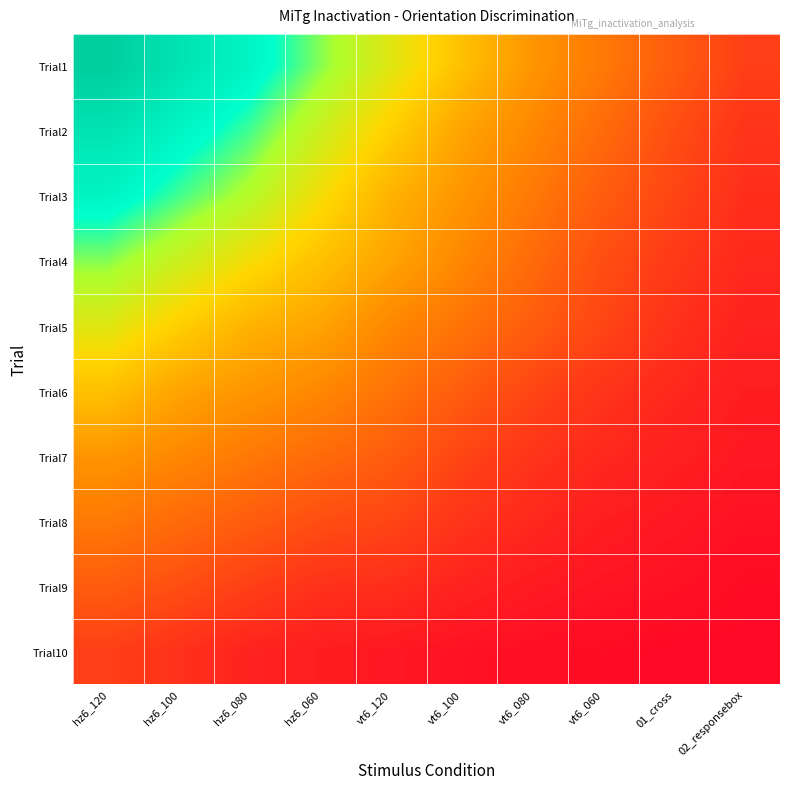

Reading left to right, extract all data points from this chart.

Trial1: hz6_120=131	hz6_100=120	hz6_080=110	hz6_060=95	vt6_120=80	vt6_100=65	vt6_080=50	vt6_060=40	01_cross=30	02_responsebox=20
Trial2: hz6_120=120	hz6_100=110	hz6_080=100	hz6_060=85	vt6_120=70	vt6_100=55	vt6_080=45	vt6_060=35	01_cross=25	02_responsebox=16
Trial3: hz6_120=110	hz6_100=100	hz6_080=90	hz6_060=75	vt6_120=60	vt6_100=50	vt6_080=40	vt6_060=30	01_cross=22	02_responsebox=14
Trial4: hz6_120=95	hz6_100=85	hz6_080=75	hz6_060=65	vt6_120=55	vt6_100=45	vt6_080=35	vt6_060=25	01_cross=18	02_responsebox=12
Trial5: hz6_120=80	hz6_100=70	hz6_080=60	hz6_060=55	vt6_120=45	vt6_100=38	vt6_080=30	vt6_060=22	01_cross=15	02_responsebox=10
Trial6: hz6_120=65	hz6_100=55	hz6_080=50	hz6_060=45	vt6_120=38	vt6_100=30	vt6_080=22	vt6_060=16	01_cross=12	02_responsebox=8
Trial7: hz6_120=50	hz6_100=45	hz6_080=40	hz6_060=35	vt6_120=30	vt6_100=22	vt6_080=16	vt6_060=12	01_cross=9	02_responsebox=6
Trial8: hz6_120=40	hz6_100=35	hz6_080=30	hz6_060=25	vt6_120=22	vt6_100=16	vt6_080=12	vt6_060=8	01_cross=6	02_responsebox=4
Trial9: hz6_120=30	hz6_100=25	hz6_080=20	hz6_060=15	vt6_120=14	vt6_100=10	vt6_080=7	vt6_060=5	01_cross=4	02_responsebox=2
Trial10: hz6_120=20	hz6_100=15	hz6_080=10	hz6_060=8	vt6_120=6	vt6_100=4	vt6_080=3	vt6_060=2	01_cross=1	02_responsebox=1